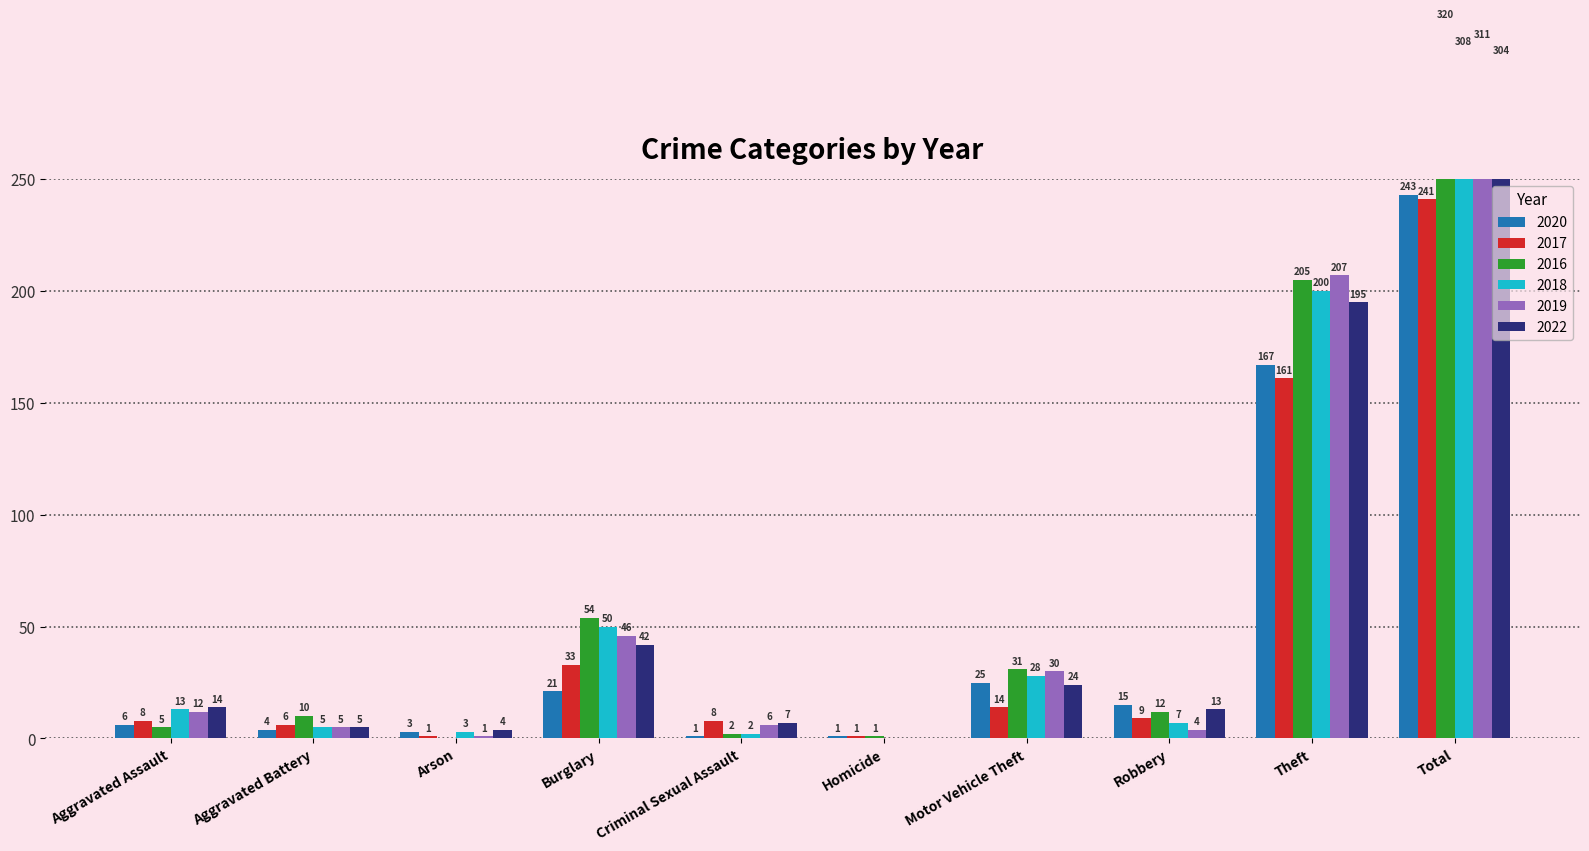

Are the bars horizontal?

No